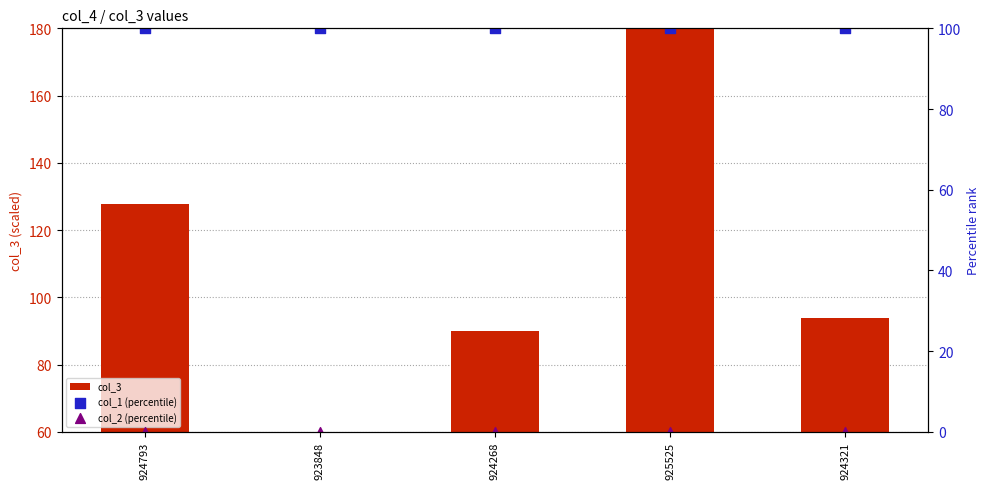

At which category is the sum across all series the highest?

925525